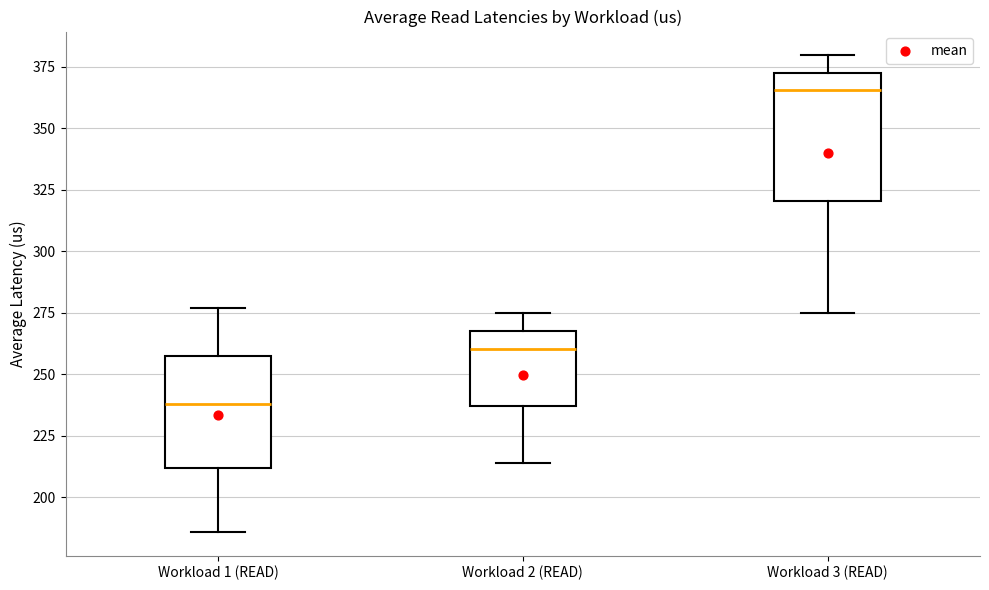

Which box has the highest median line?

Workload 3 (READ)